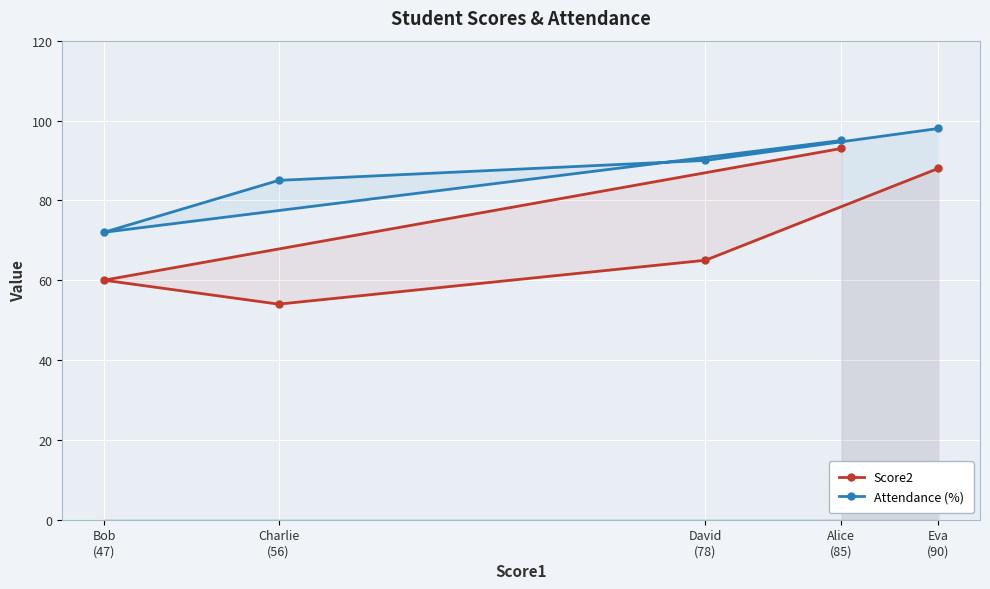

What is the value of the Score2 point at the 1st from the left?

60